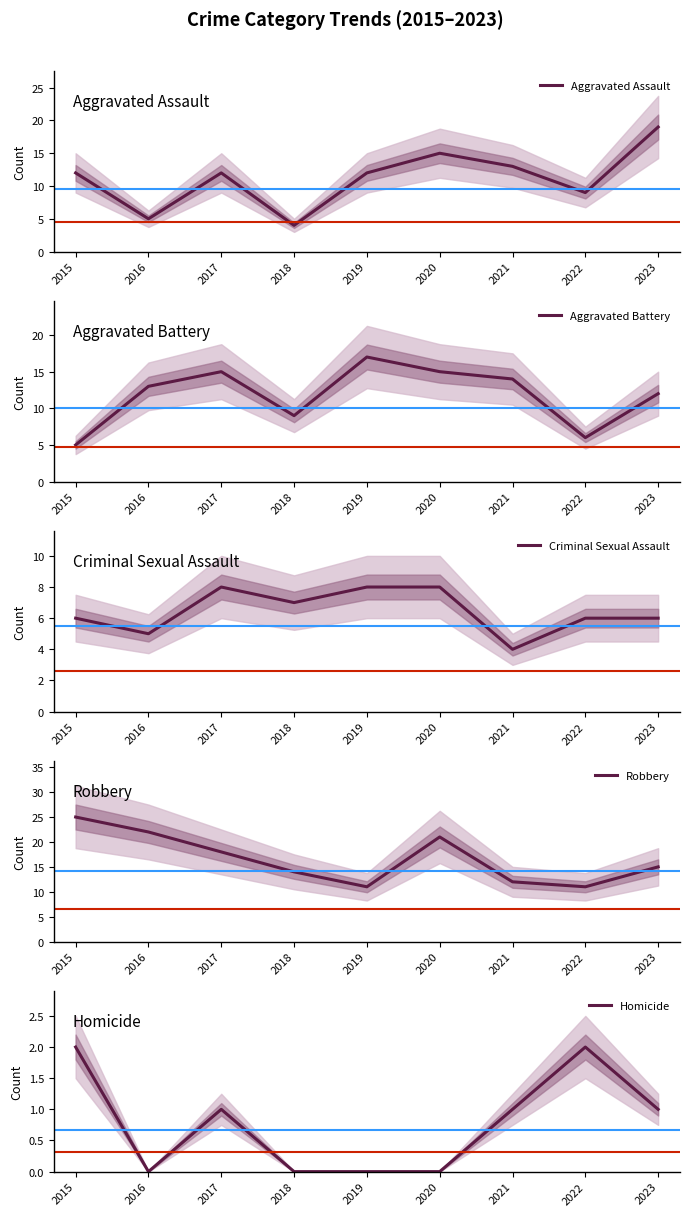

What is the approximate value of Robbery at 2020?

21